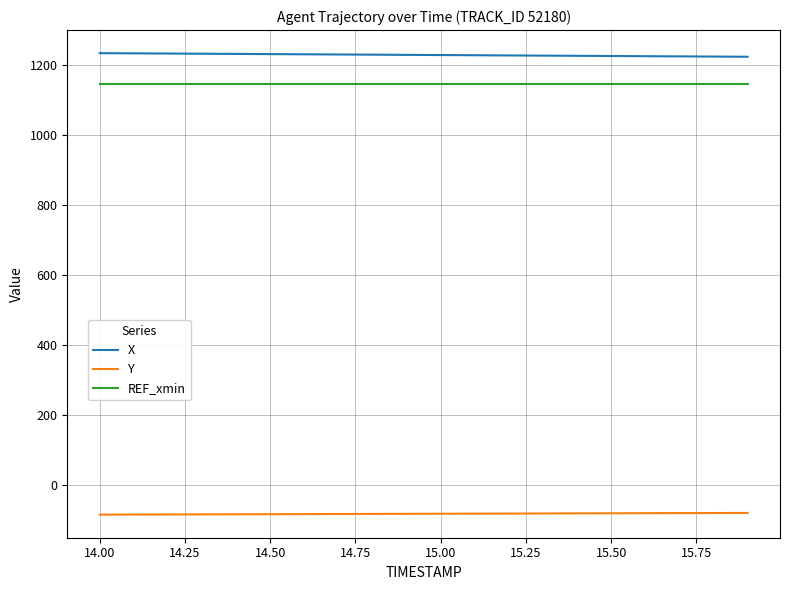

True or false: X and Y cross at least once.

False